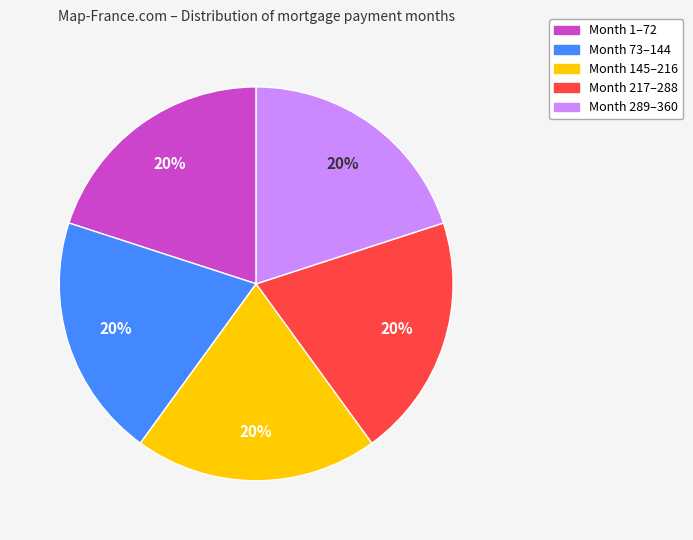

Is there a majority slice in this chart?

No